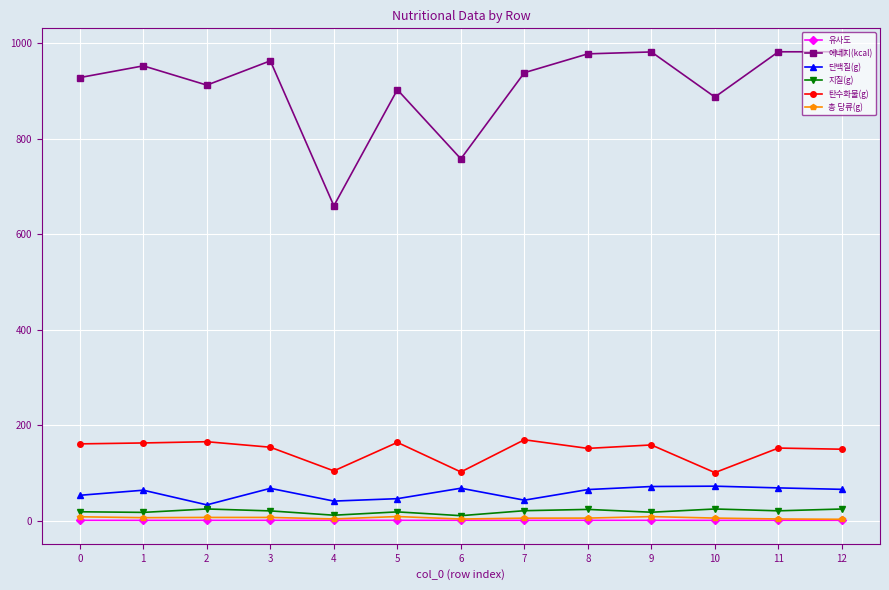

What value does the 탄수화물(g) series have at 8?

151.7